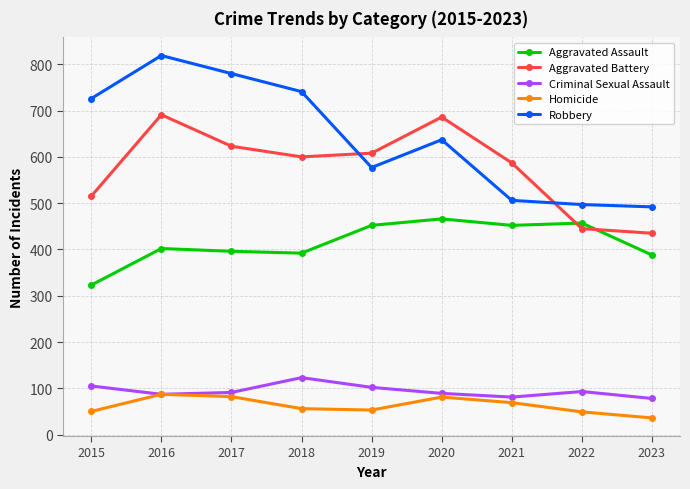

What value does the Aggravated Assault series have at 2017, to the nearest 5?

395